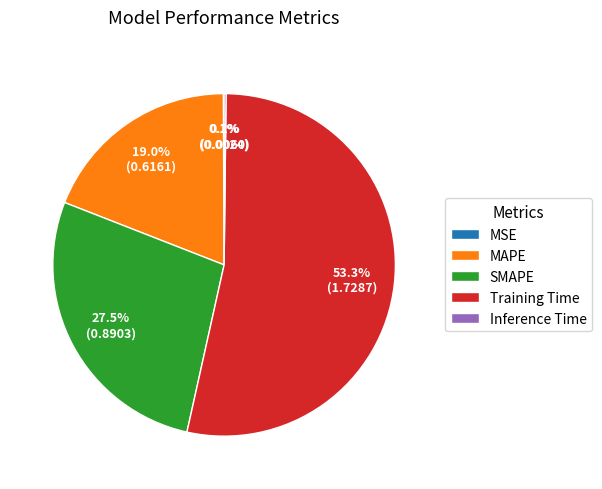

What is the largest slice in the pie chart?

Training Time